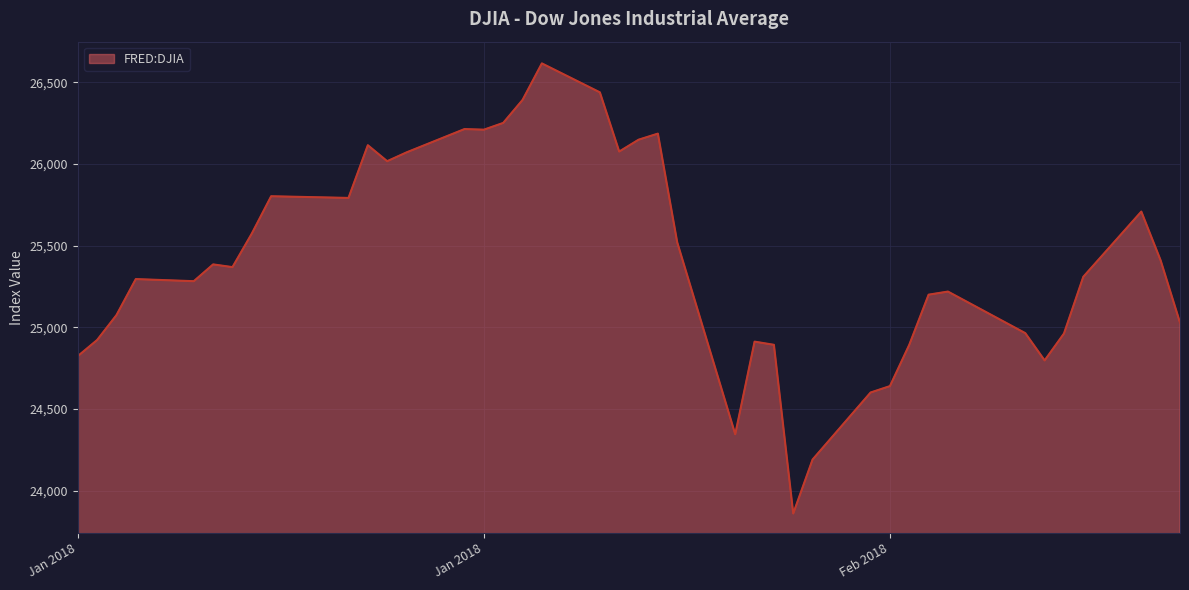

What is the greatest value displayed?

26616.7